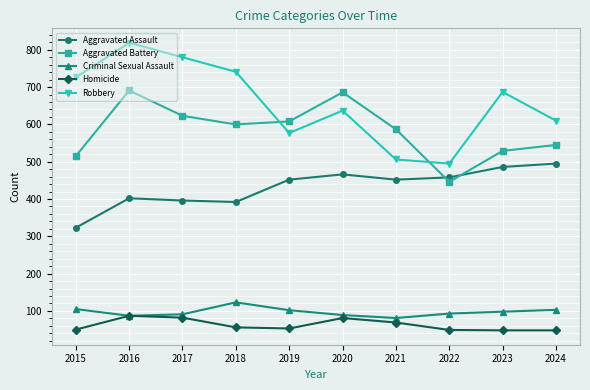

What are all the series names shown in the legend?

Aggravated Assault, Aggravated Battery, Criminal Sexual Assault, Homicide, Robbery